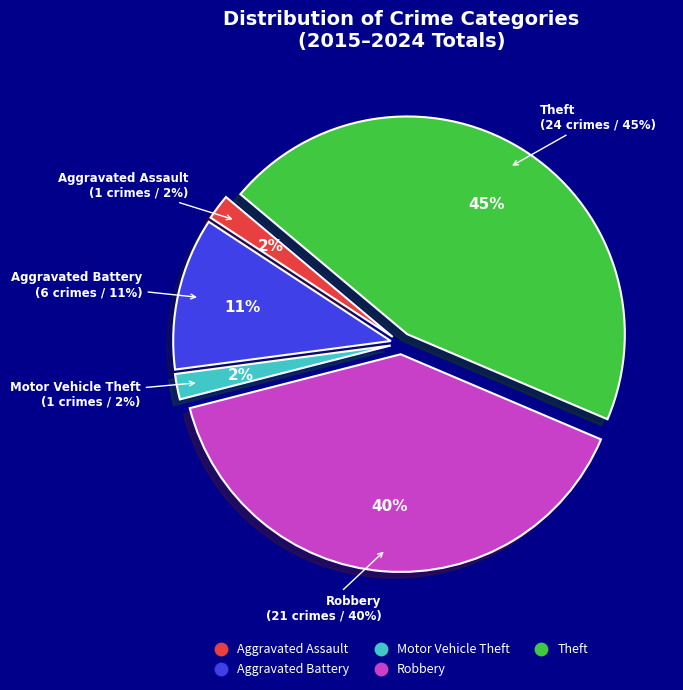

Count the number of slices in the pie.

5